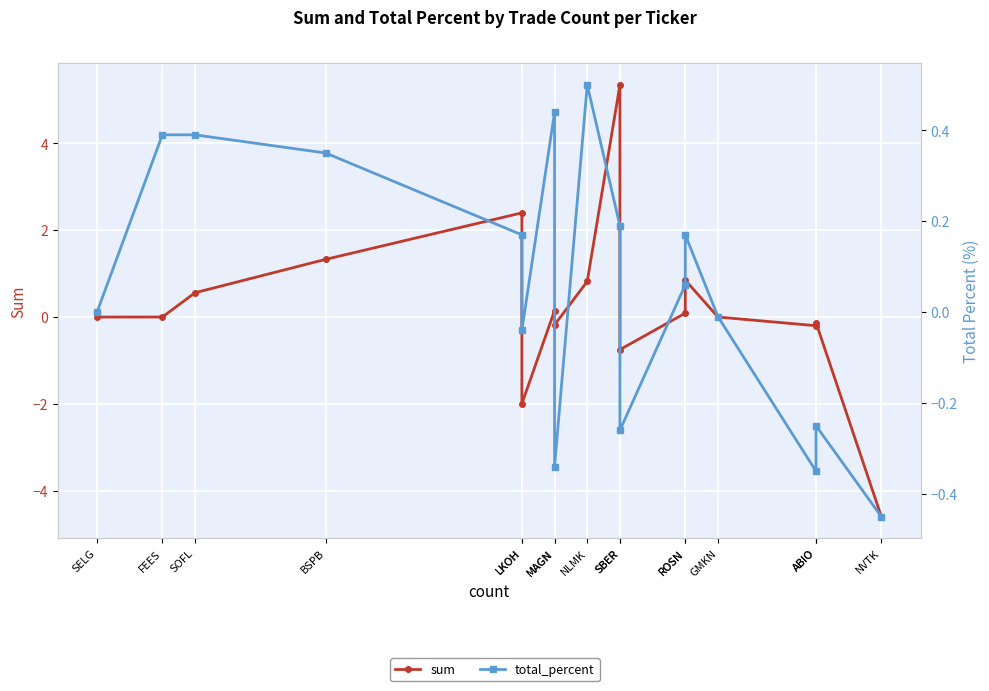

Is it true that total_percent equals 0.2 at NLMK?

False